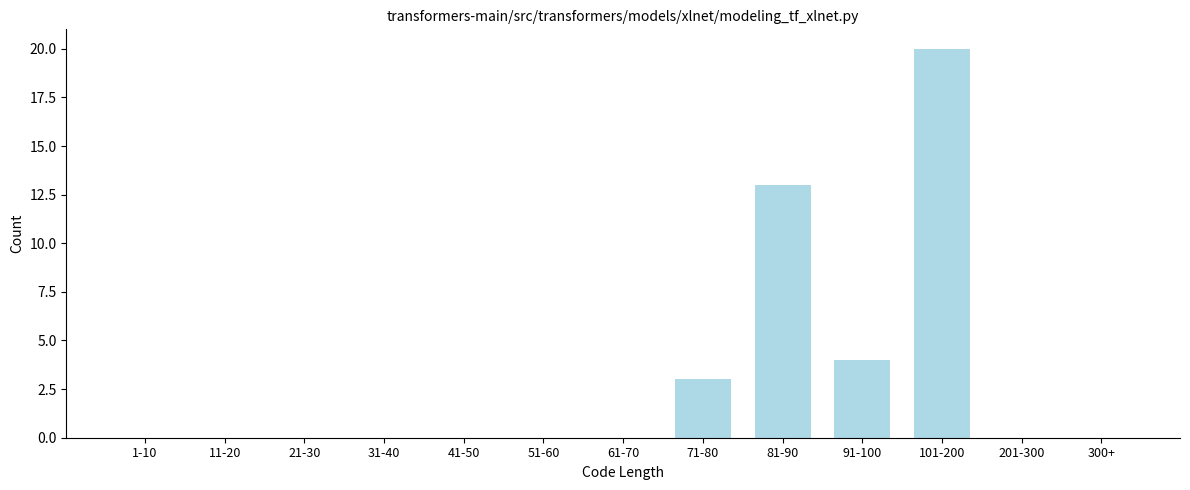

Reading left to right, extract all data points from this chart.

1-10=0	11-20=0	21-30=0	31-40=0	41-50=0	51-60=0	61-70=0	71-80=3	81-90=13	91-100=4	101-200=20	201-300=0	300+=0